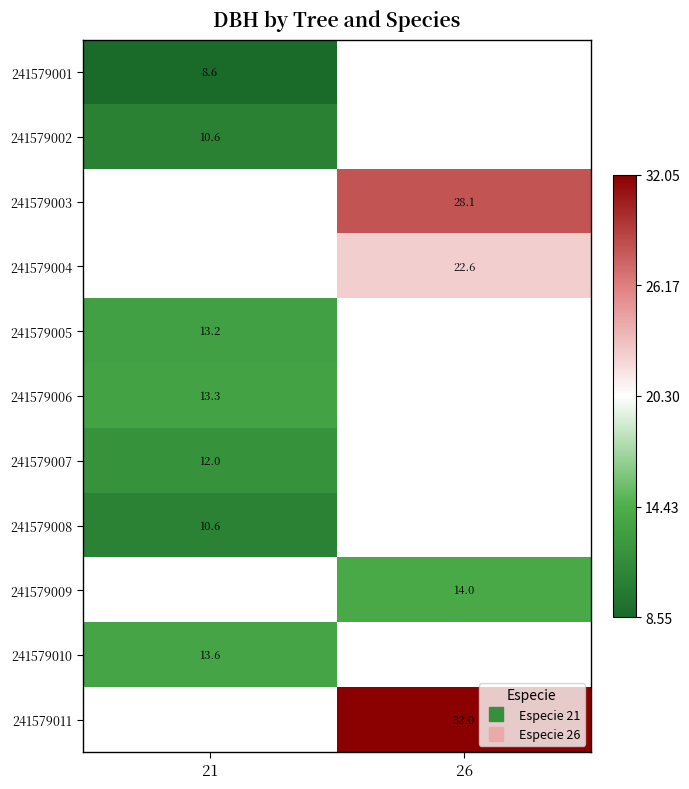

Where is 241579006 nearest to the value 13?

21